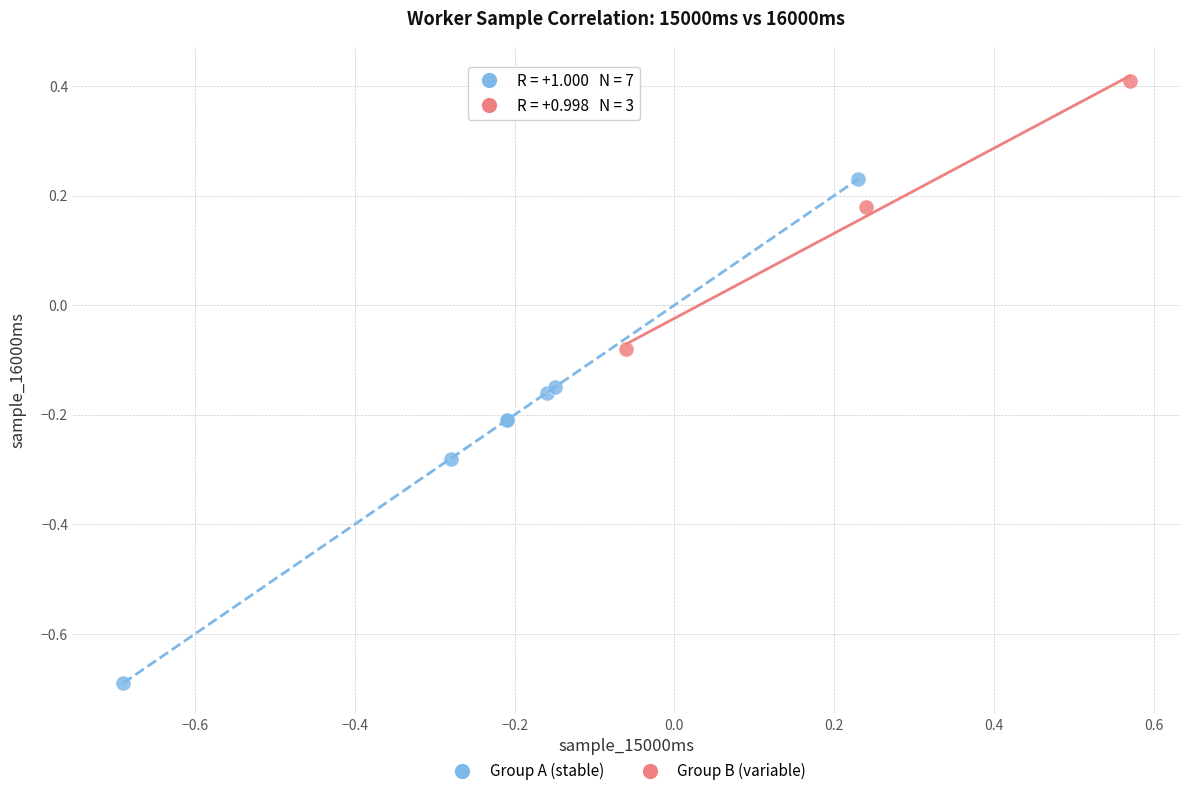

Which series contains the highest Y value?

Group B (variable)